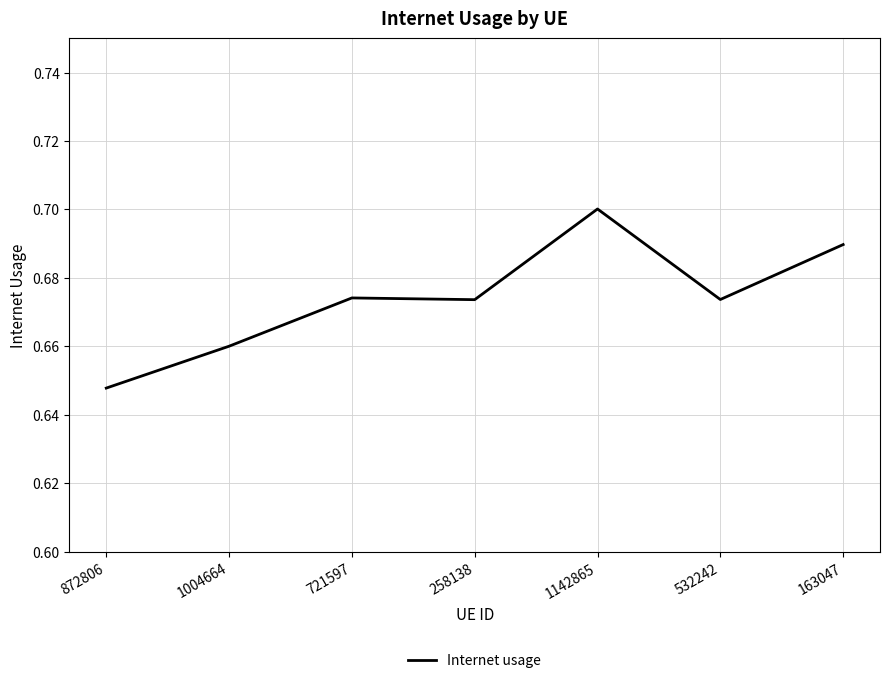

What is the difference between the maximum and minimum values?

0.1